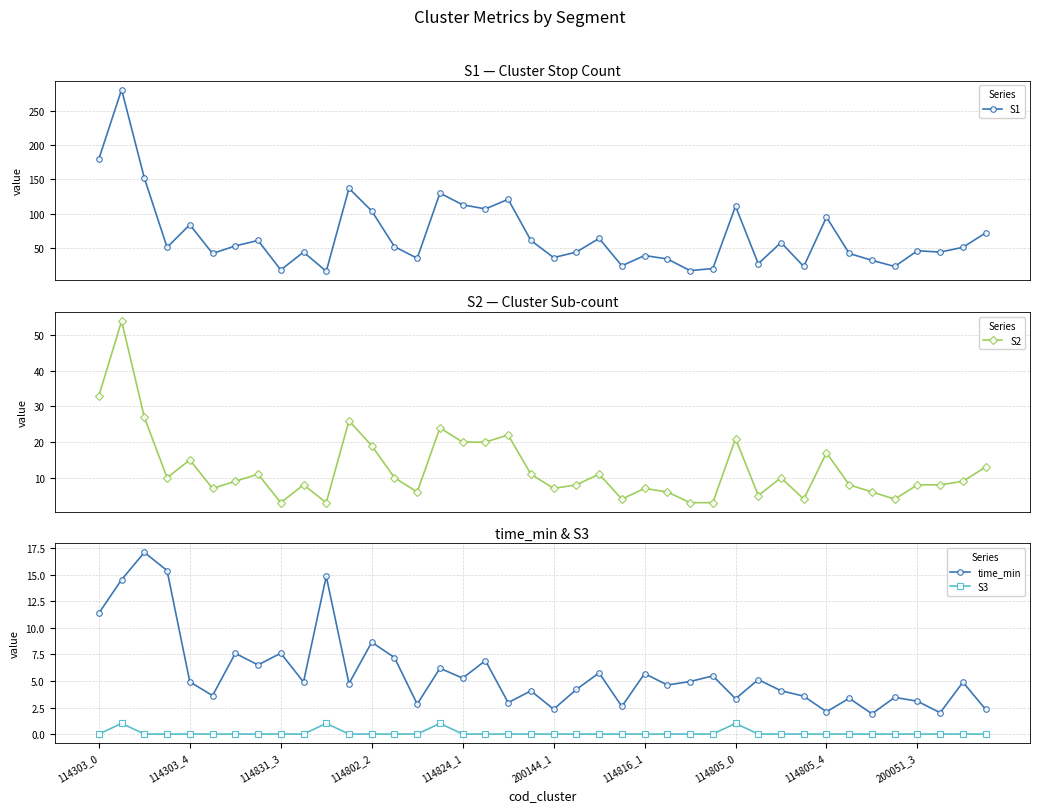

Read the S2 value at 39.

13.0